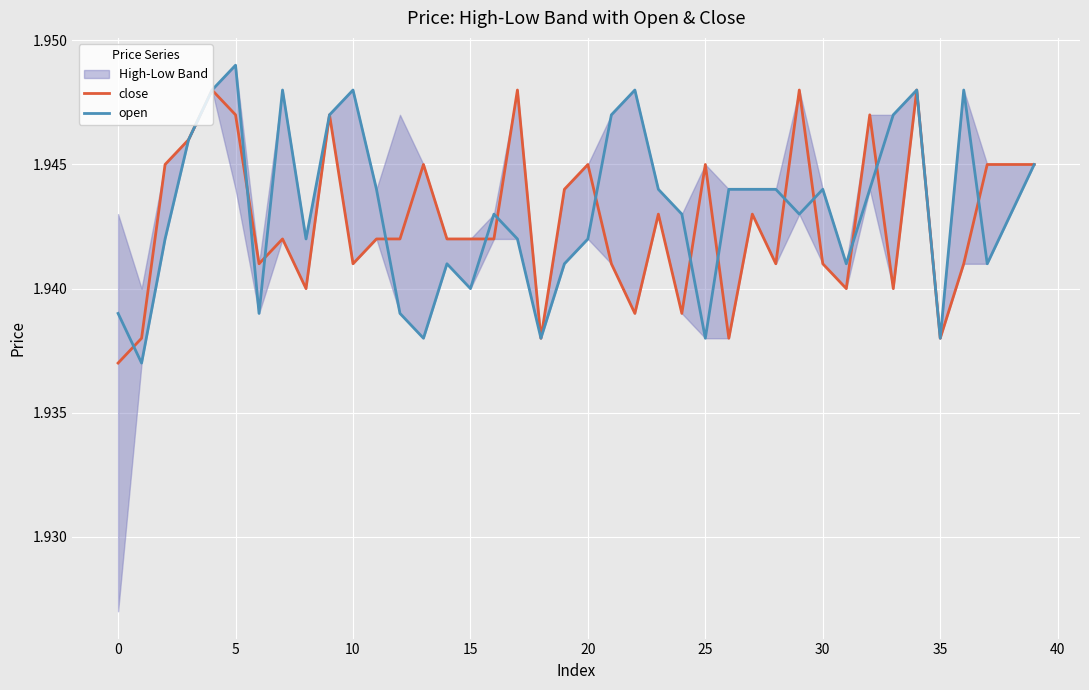

Is the value of open at 10 greater than the value of close at 16?

Yes